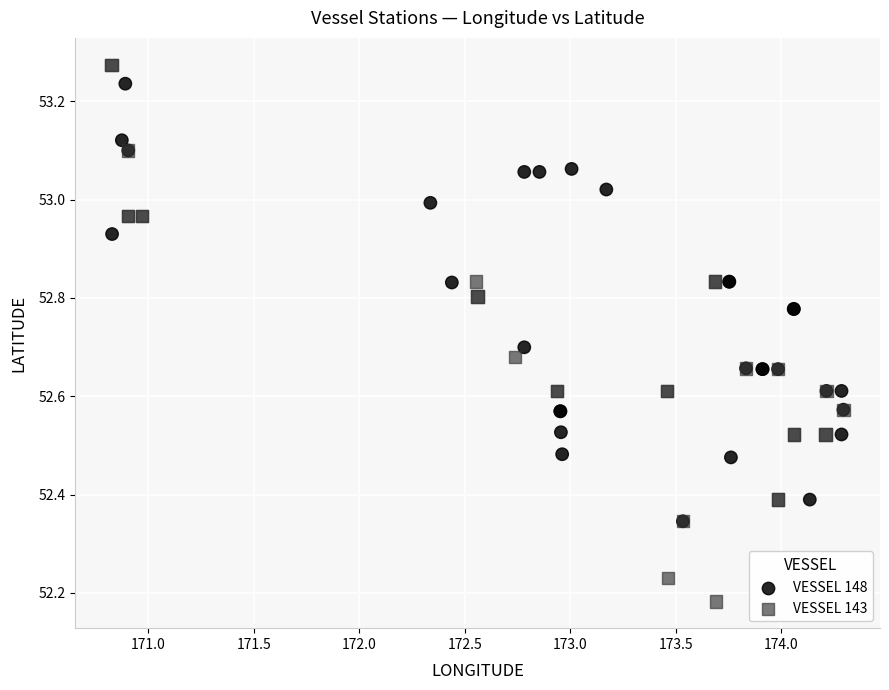

Which series has the largest Y range (max minus min)?

VESSEL 143